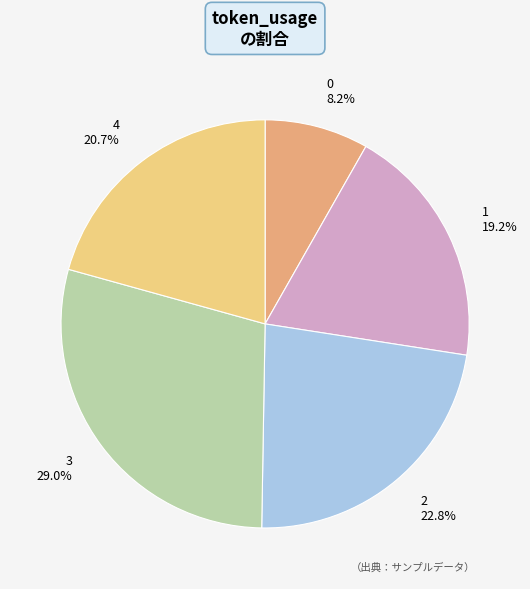

True or false: 1 accounts for 9% of the total.

False